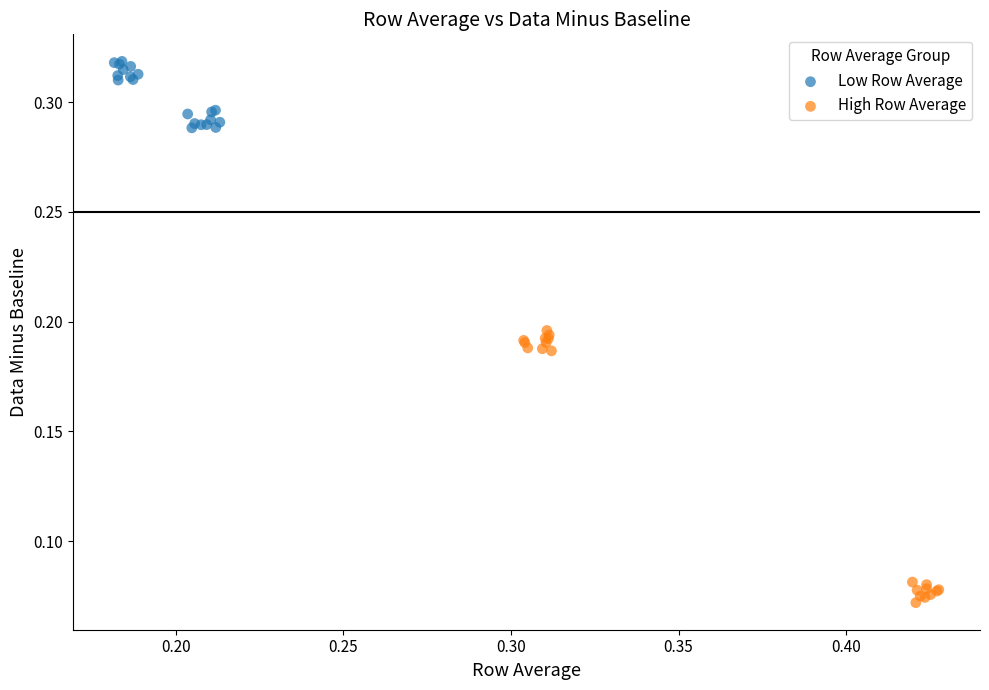

Which series contains the lowest Y value?

High Row Average